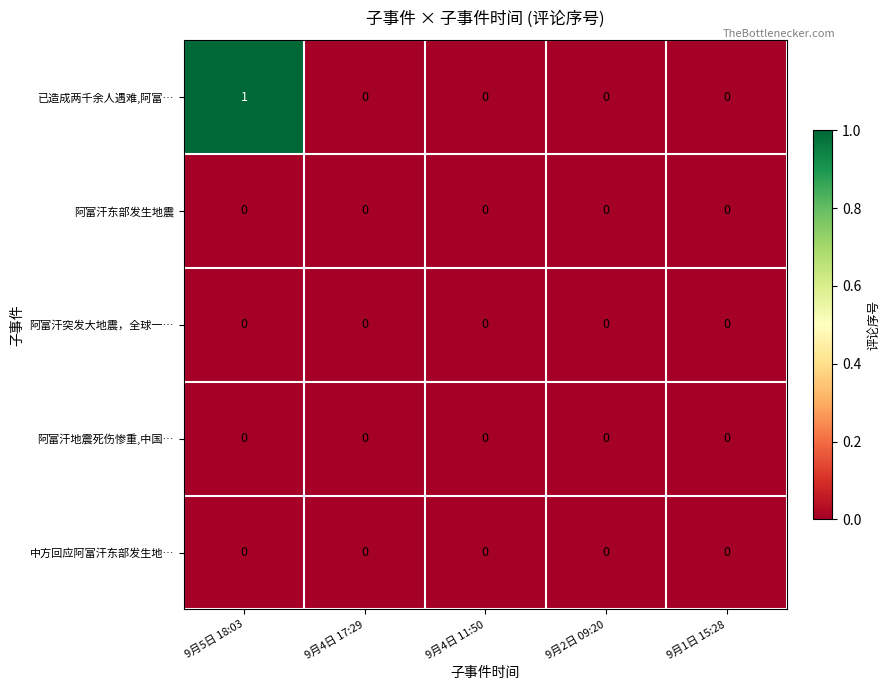

Which series has the largest total across all categories?

已造成两千余人遇难,阿富…